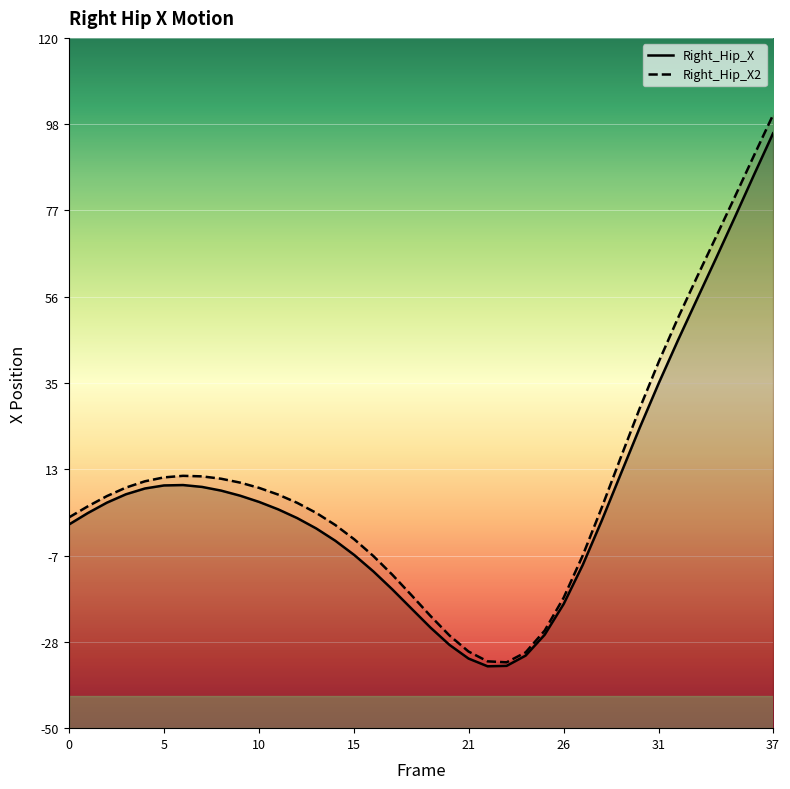

Count the number of categories in the chart.

38